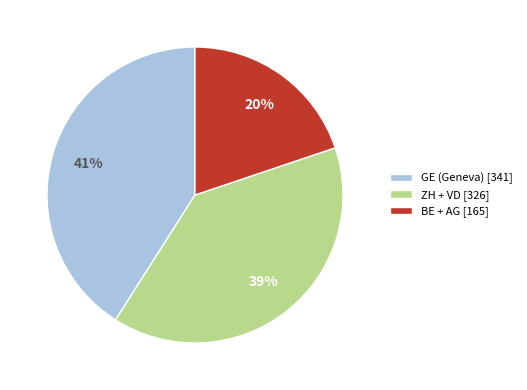

Combined, do GE (Geneva) [341] and ZH + VD [326] account for over 50%?

Yes